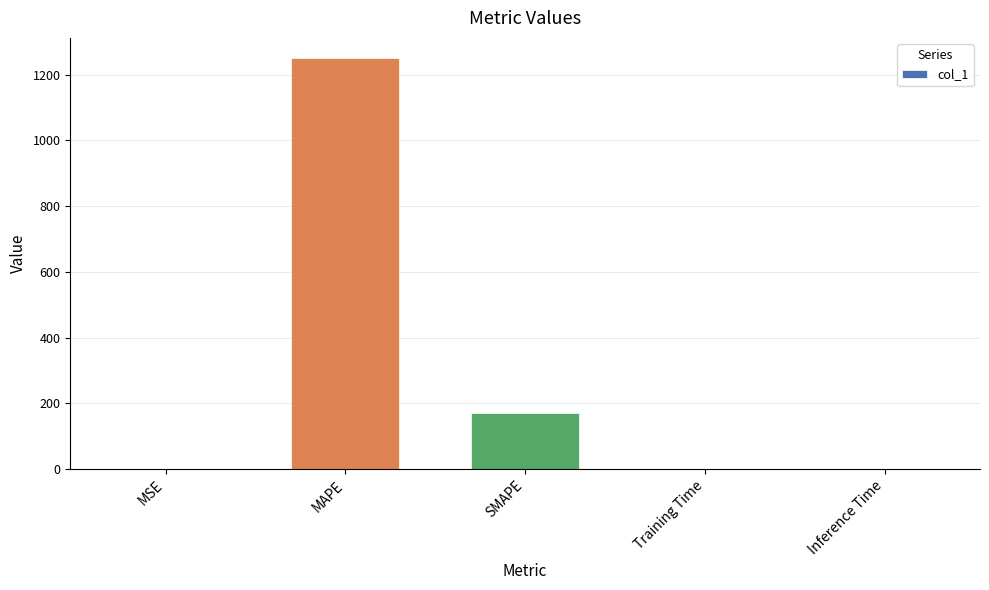

The value at MAPE is 807.2. True or false?

False